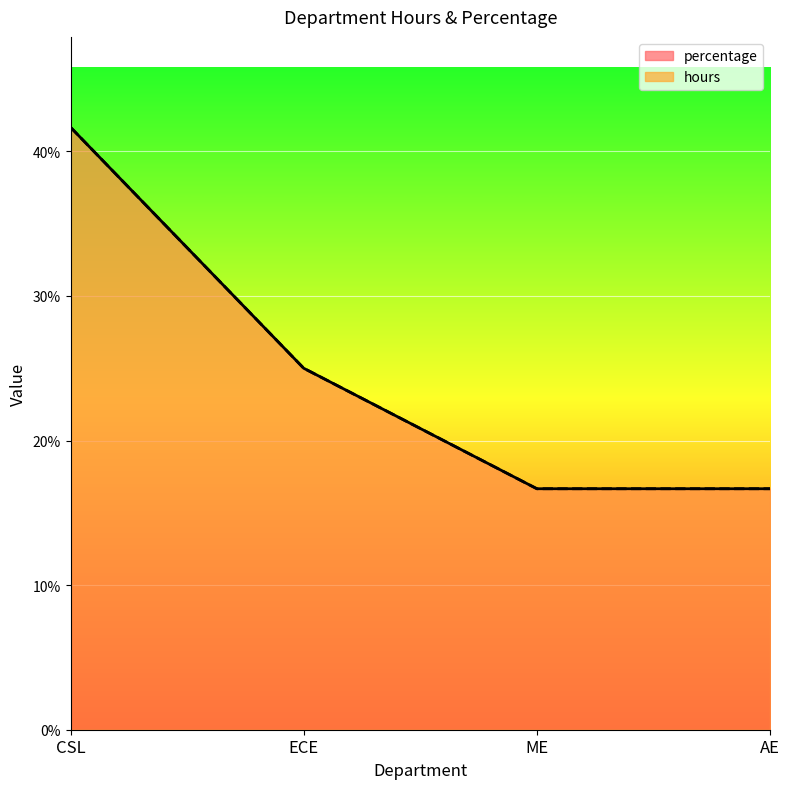

At which category is the sum across all series the highest?

CSL